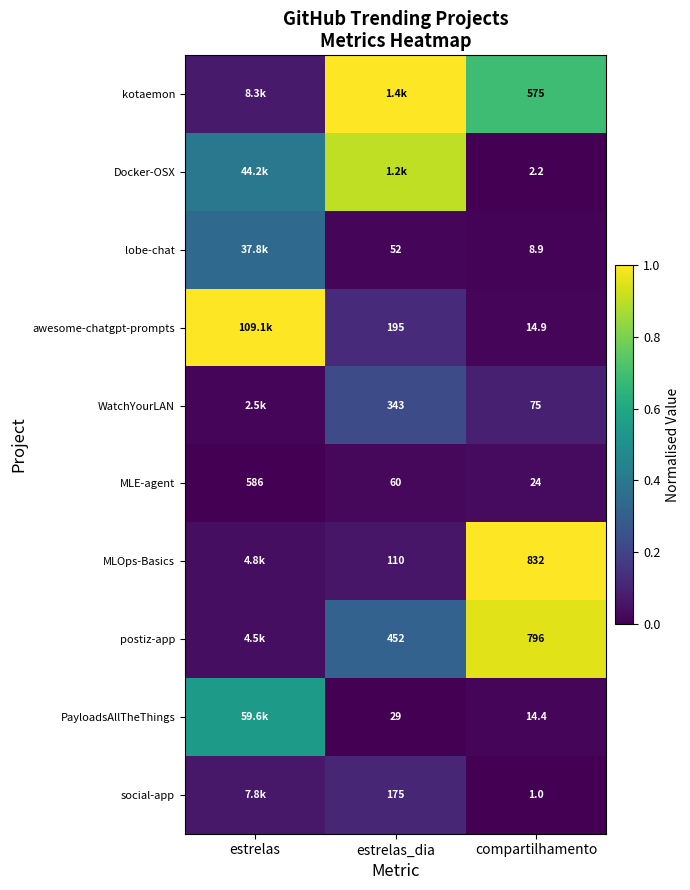

Is the value of Docker-OSX at compartilhamento greater than the value of WatchYourLAN at estrelas_dia?

No